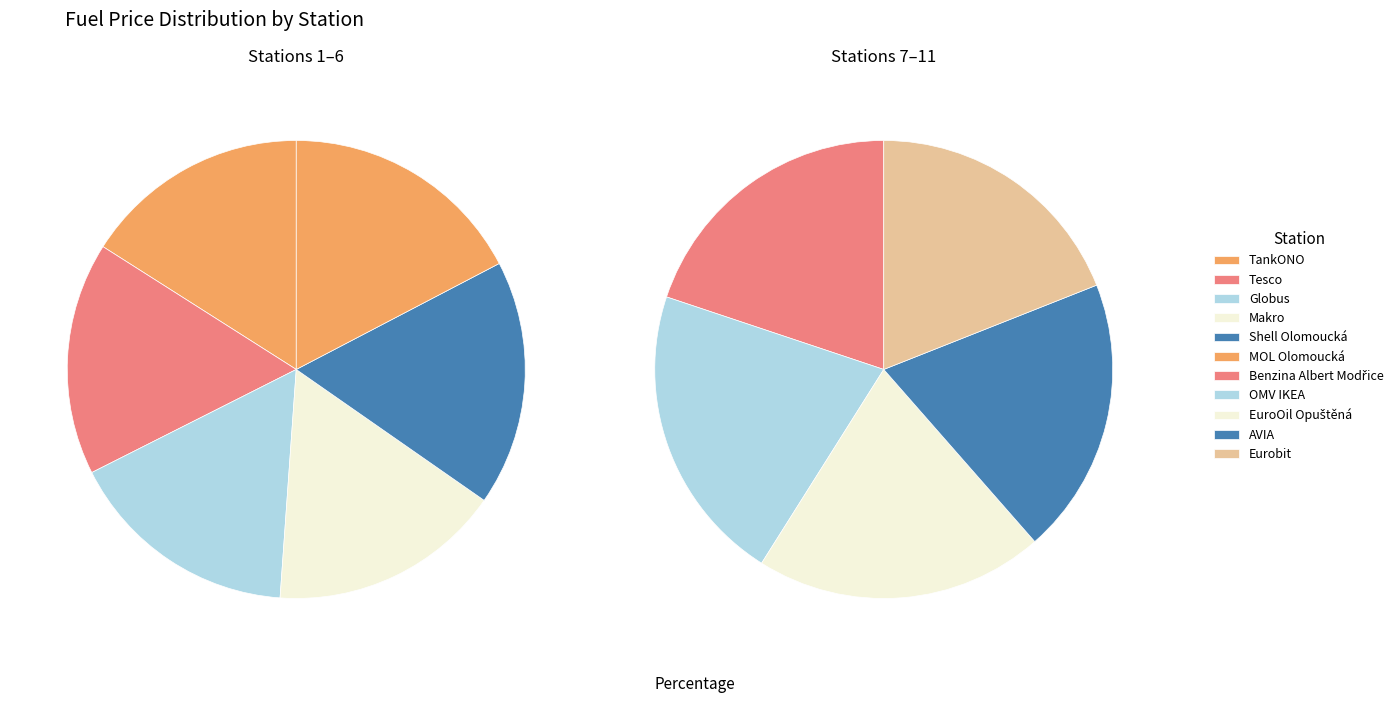

Is the sum of Tesco and Shell Olomoucká greater than half?

No